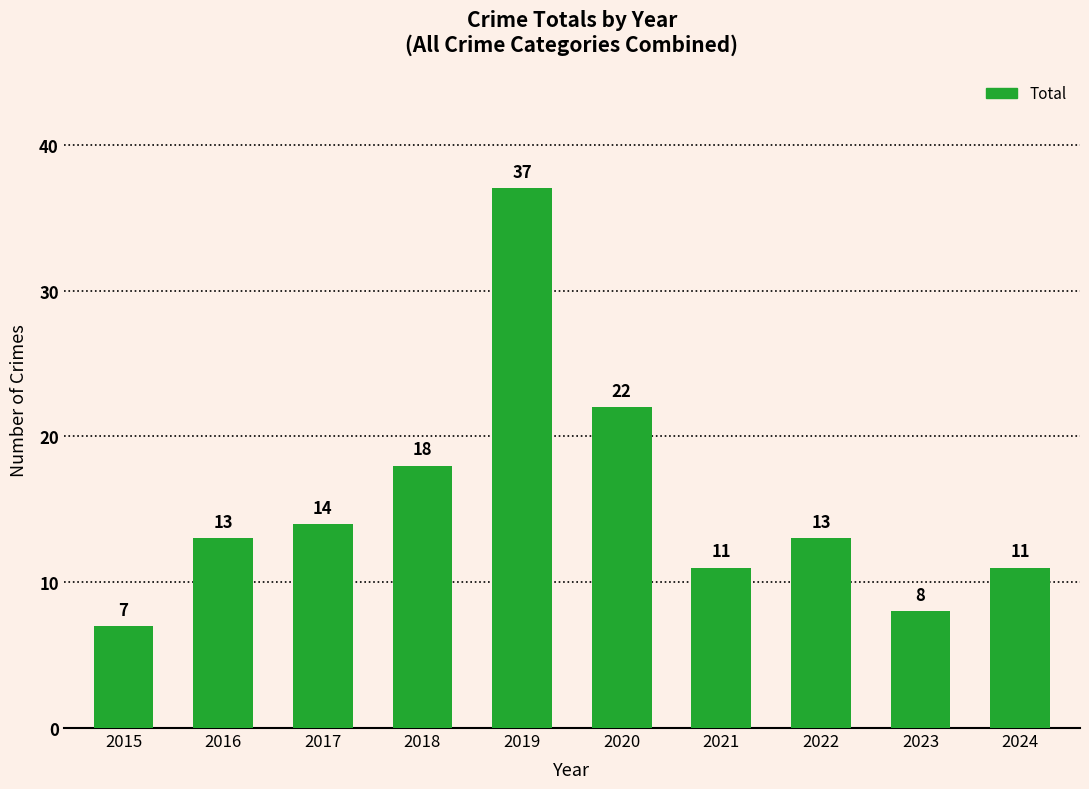

What is the change in value from 2018 to 2019?

+19